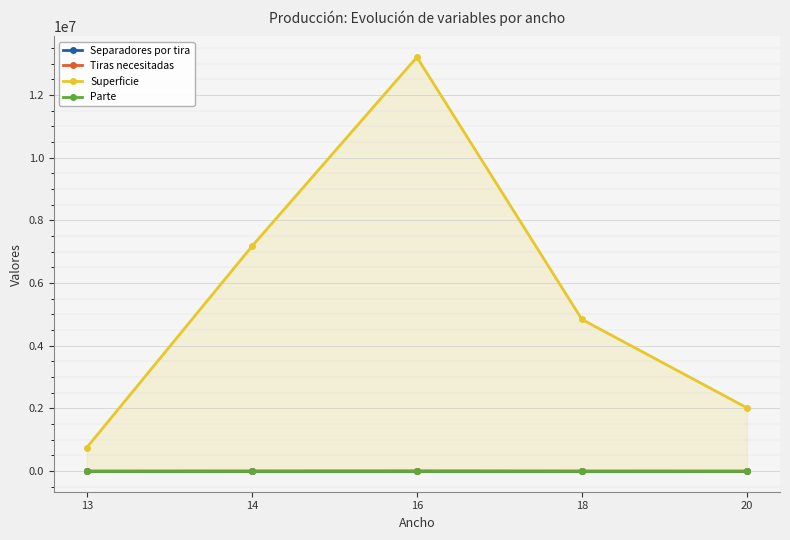

Reading left to right, what are all the values shown in this chart?

Separadores por tira: 8.0	8.0	8.0	8.0	7.0
Tiras necesitadas: 450.0	4000.0	6450.0	2100.0	800.0
Superficie: 748800.0	7168000.0	13209600.0	4838400.0	2016000.0
Parte: 0.0	0.3	0.5	0.2	0.1